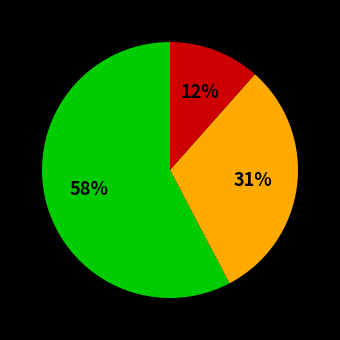

Does any single category account for the majority?

Yes